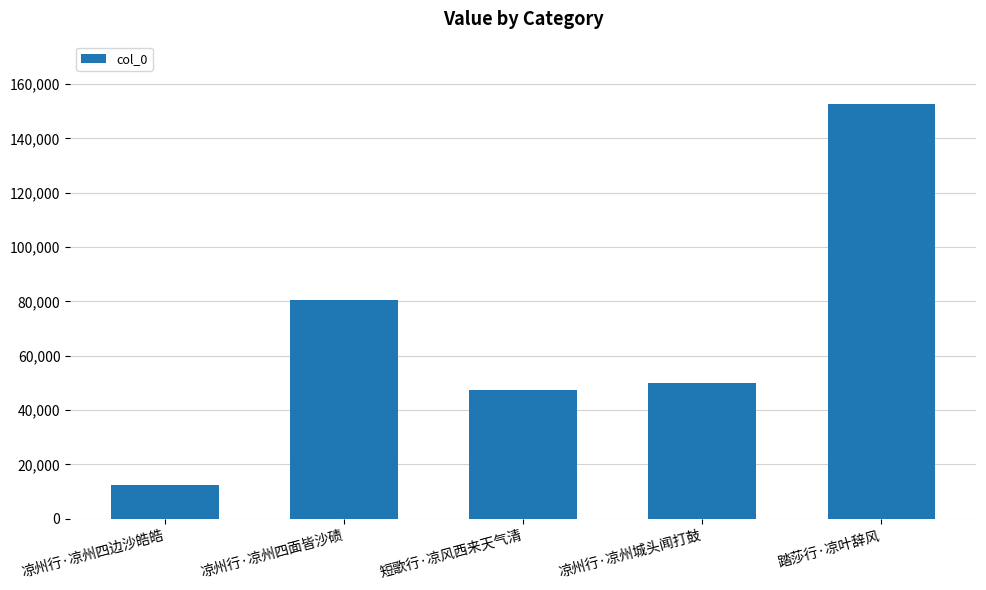

What is the label of the 2nd bar from the left?

凉州行·凉州四面皆沙碛